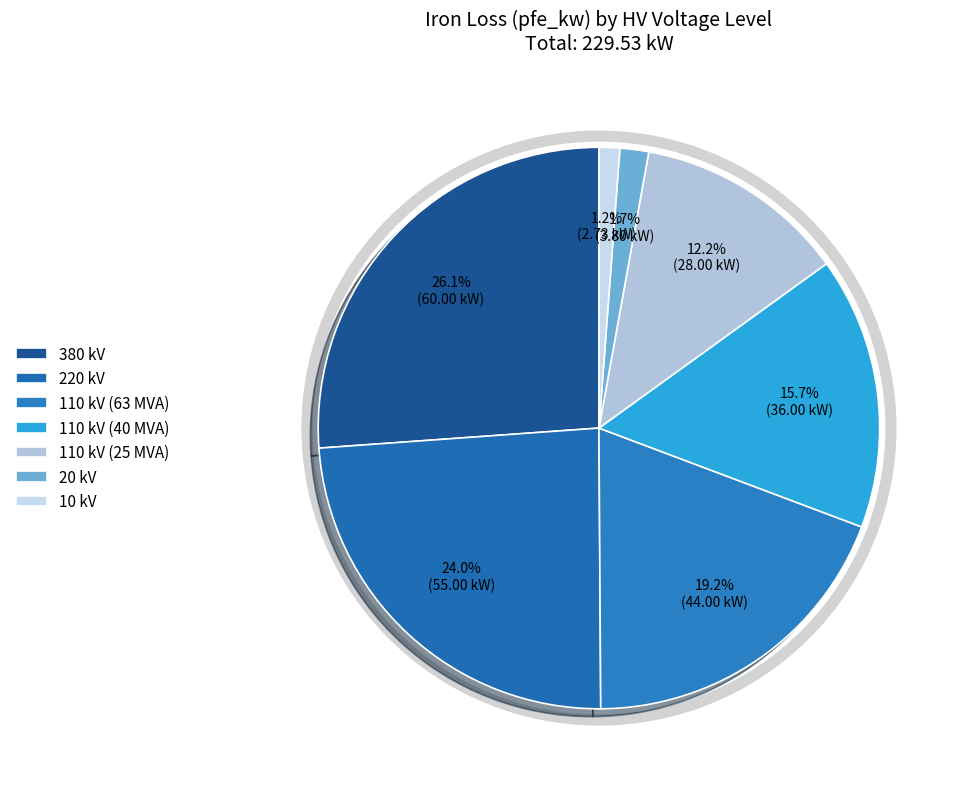

What is the largest slice in the pie chart?

380 kV